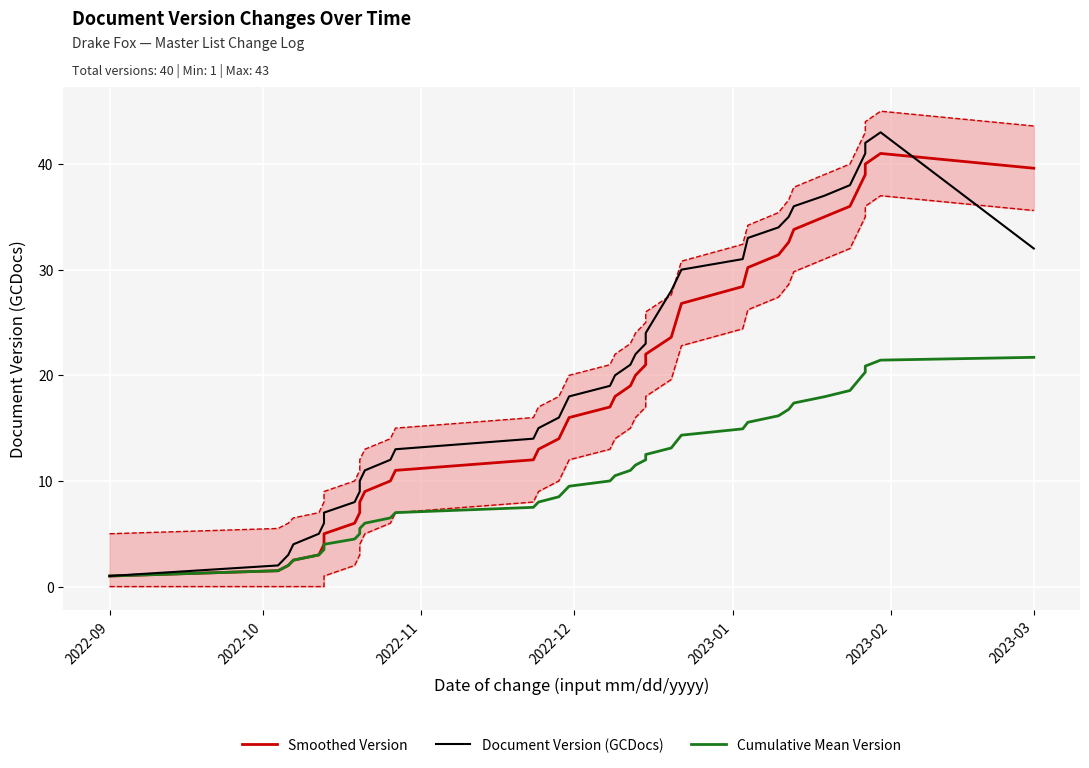

True or false: Cumulative Mean Version and Document Version (GCDocs) cross at least once.

False